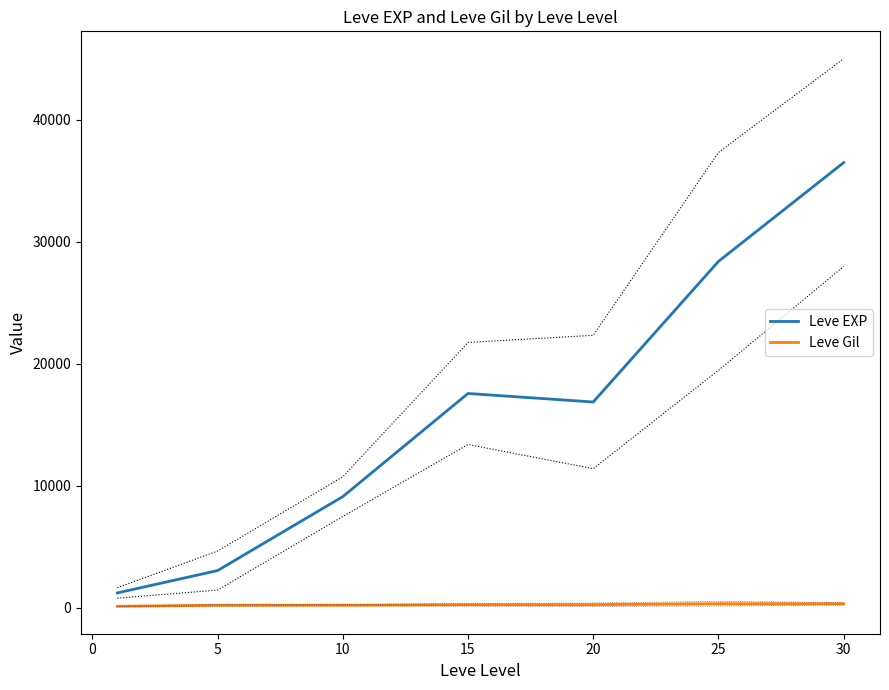

What is the highest value of the Leve EXP series?

36492.5